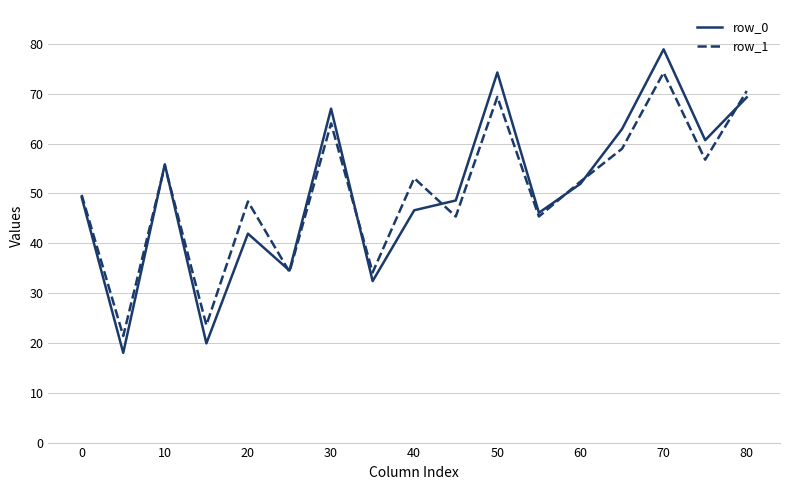

What is the maximum value shown in the chart?

78.9